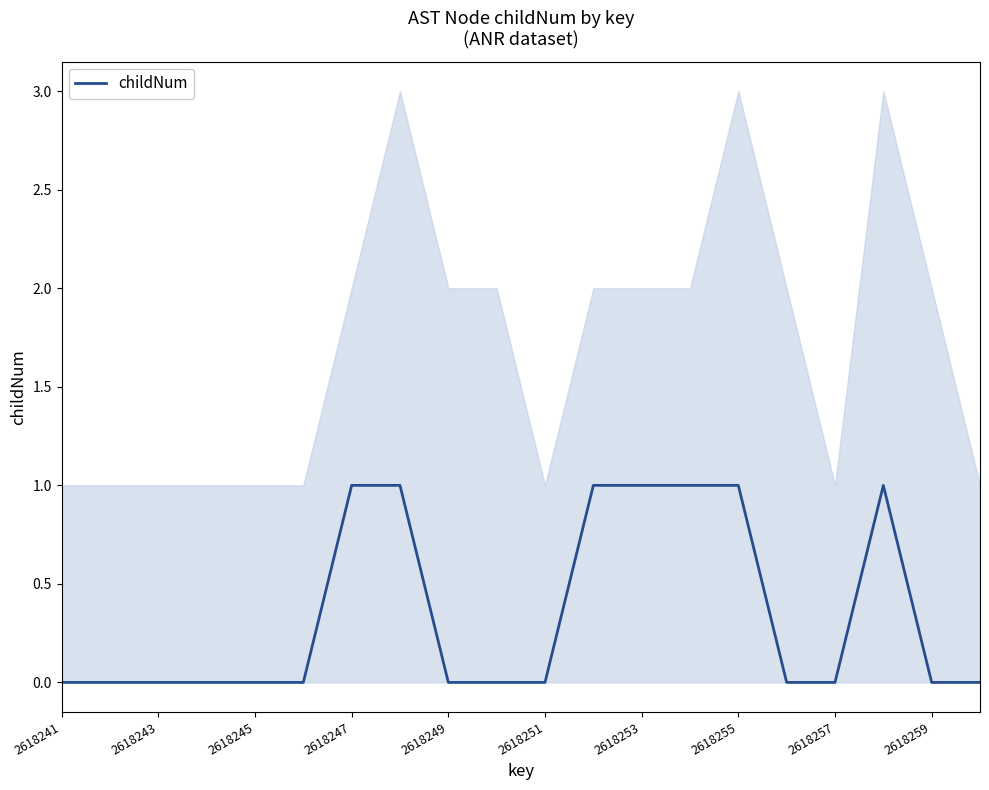

What is the maximum value shown in the chart?

1